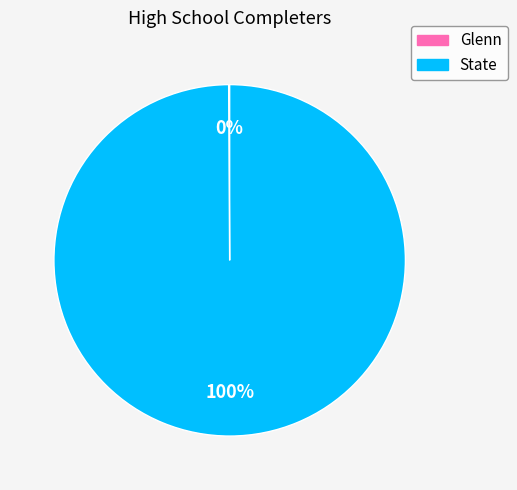

What is the largest slice in the pie chart?

State